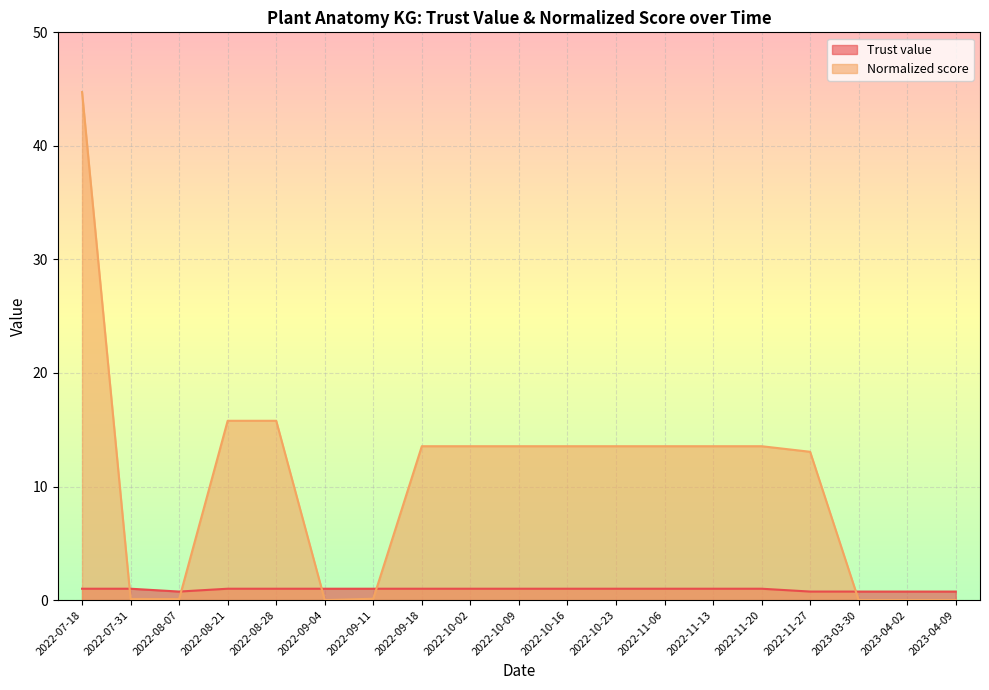

Does the chart display data point markers on the line(s)?

No